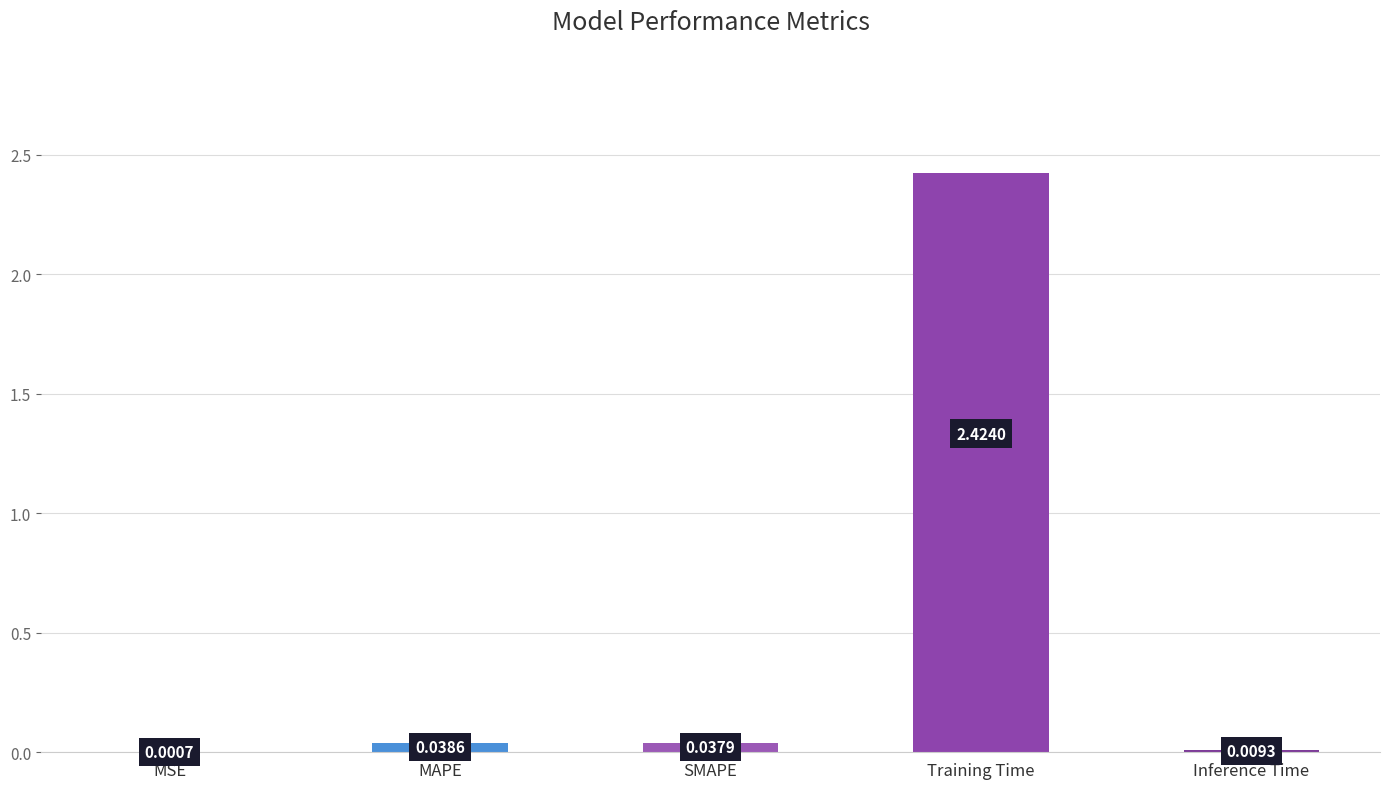

What is the sum of all values?

2.5